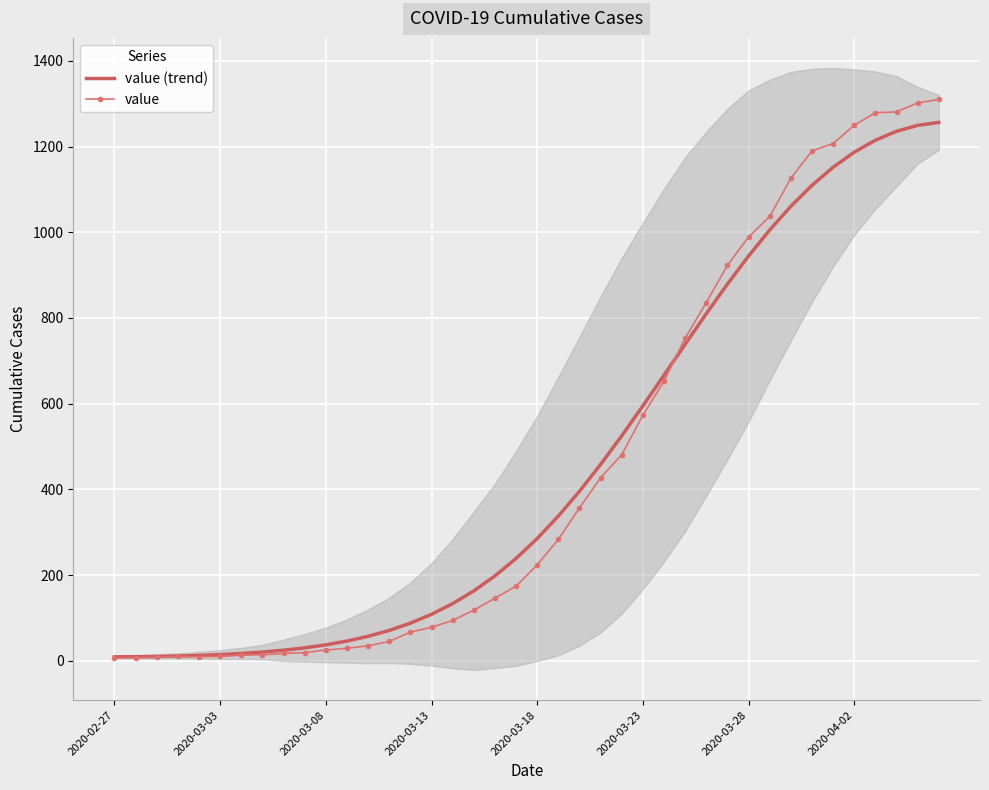

Is it true that value (trend) equals 87.7 at 14?

True